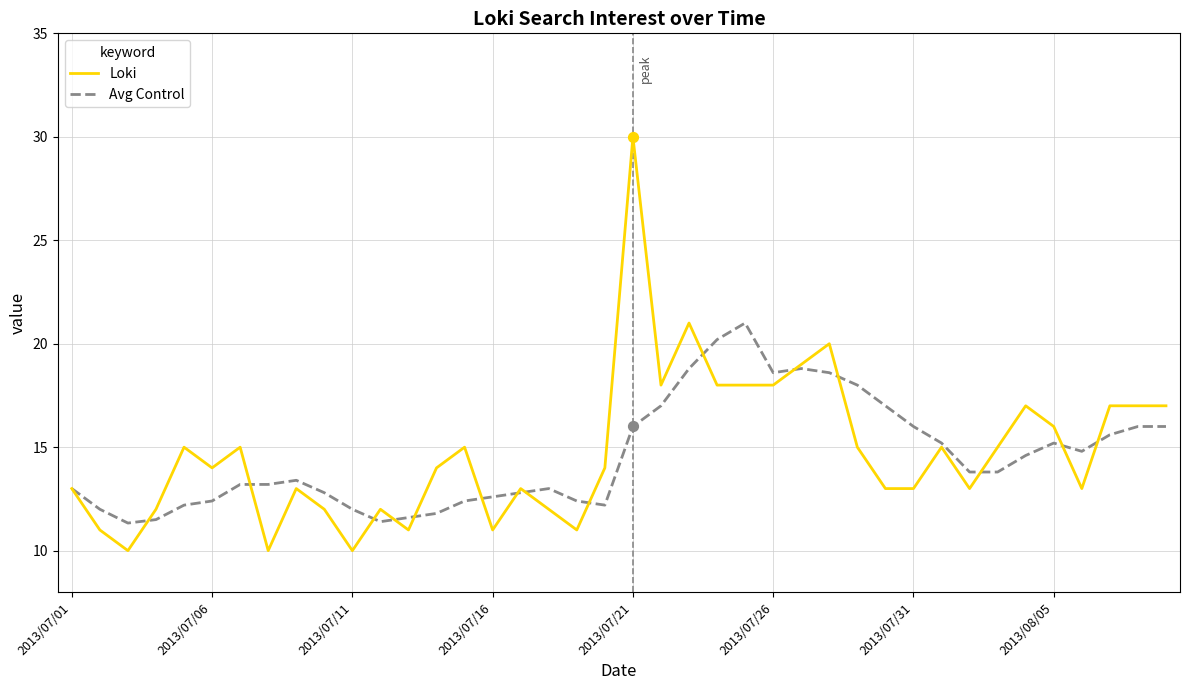

Which series has the largest total across all categories?

Loki